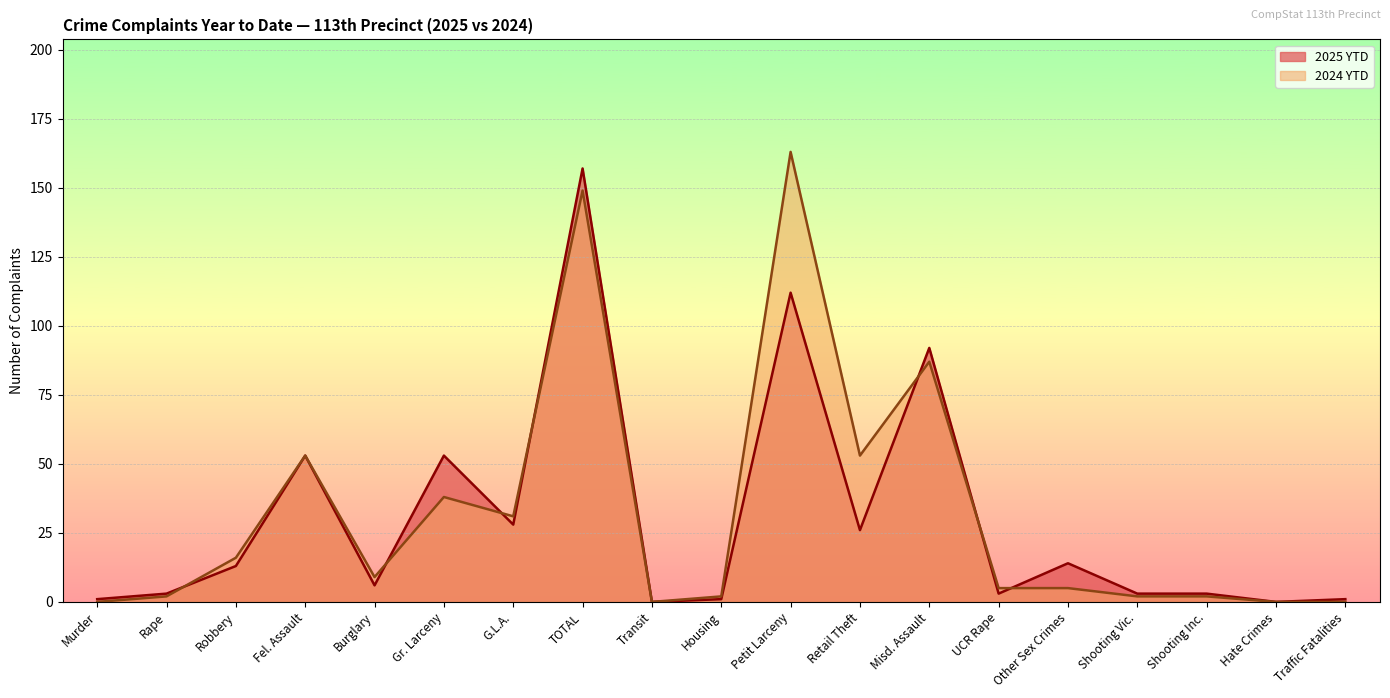

Where is 2024 YTD nearest to the value 81?

Misd. Assault